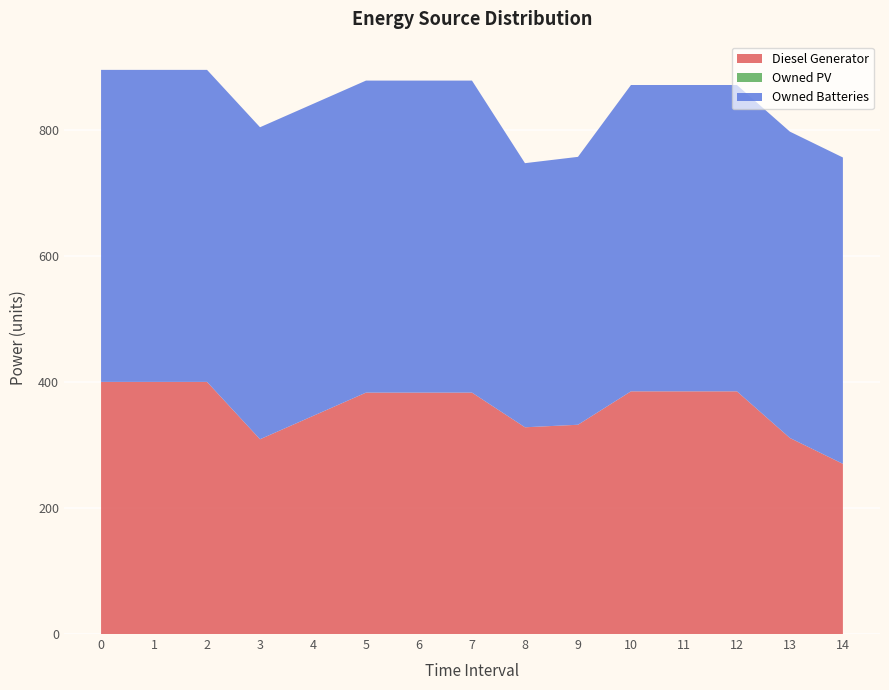

Reading right to left, extract all data points from this chart.

Diesel Generator: 270	311	385	385	385	332	328	383	383	383	346	309	400	400	400
Owned PV: 0	0	0	0	0	0	0	0	0	0	0	0	0	0	0
Owned Batteries: 486	486	486	486	486	425	419	495	495	495	495	495	495	495	495